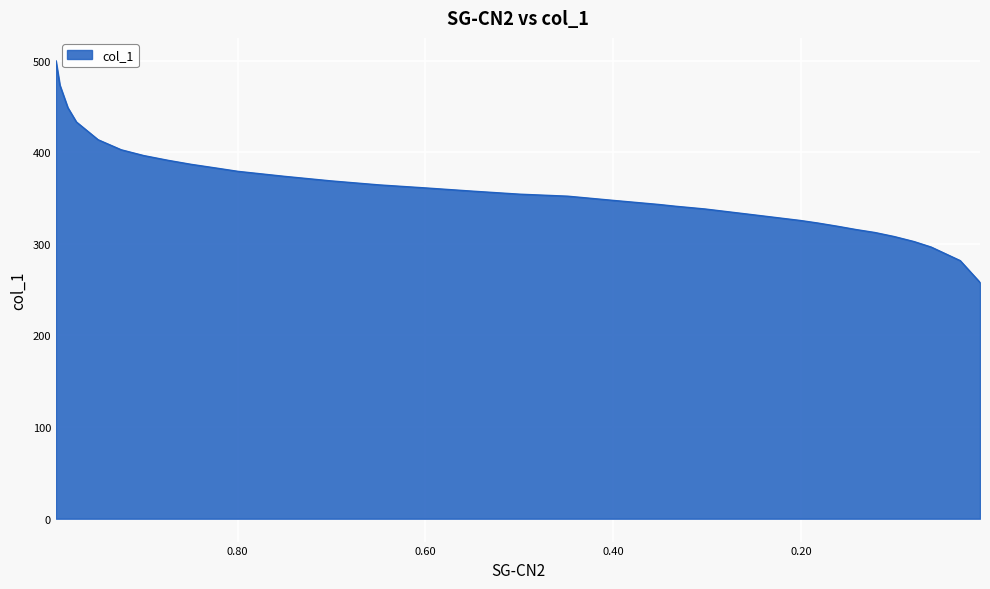

The chart shows a value of 593.3 at 0.9241. True or false?

False